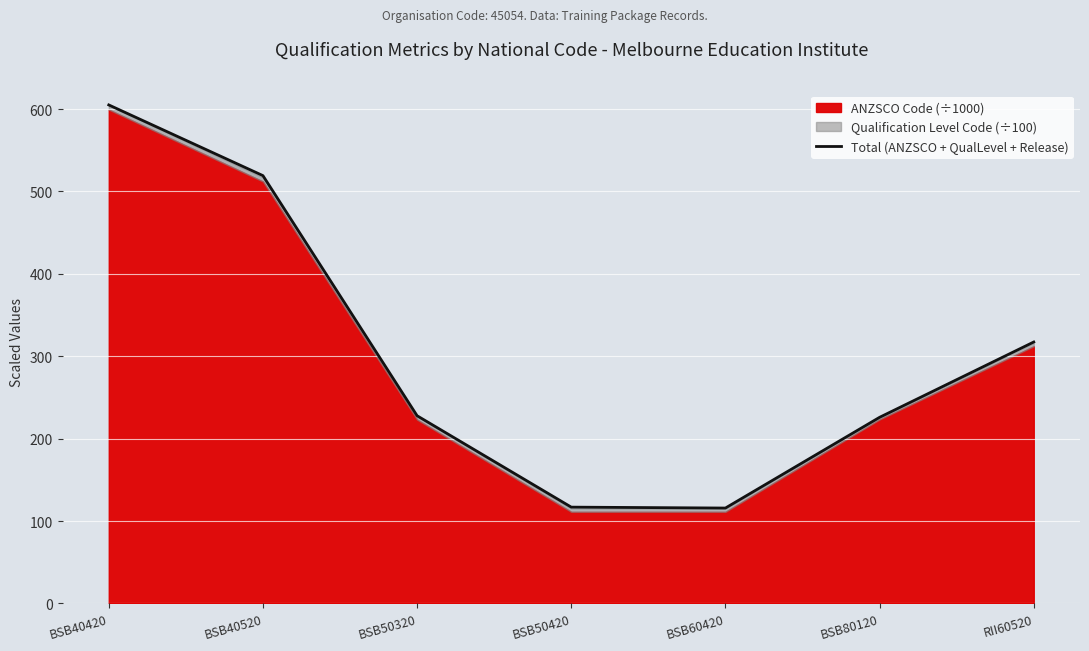

What is the sum of the values at BSB80120 and RII60520?

543.2